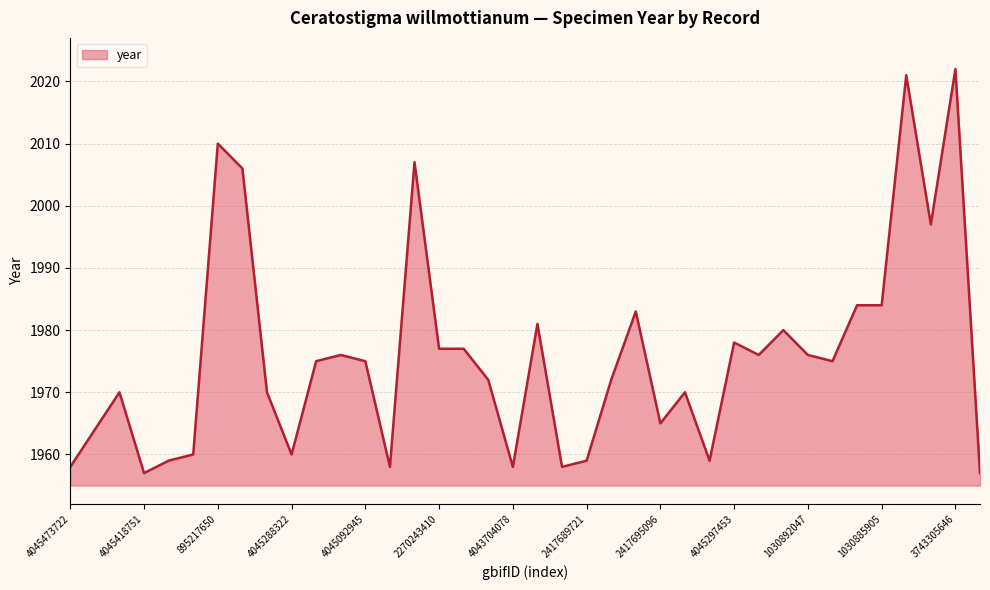

What is the maximum value shown in the chart?

2022